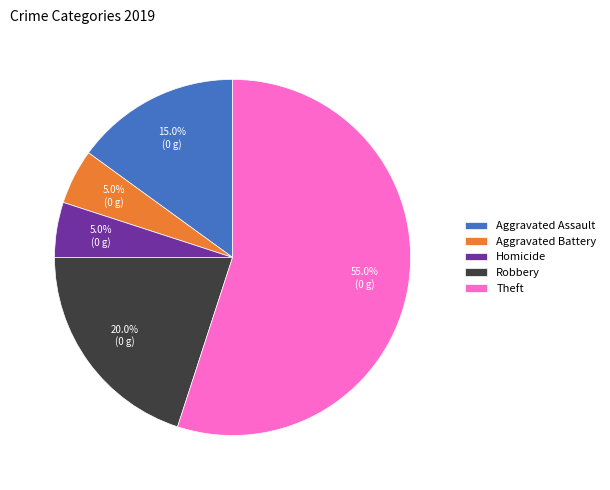

Which slice is the largest?

Theft